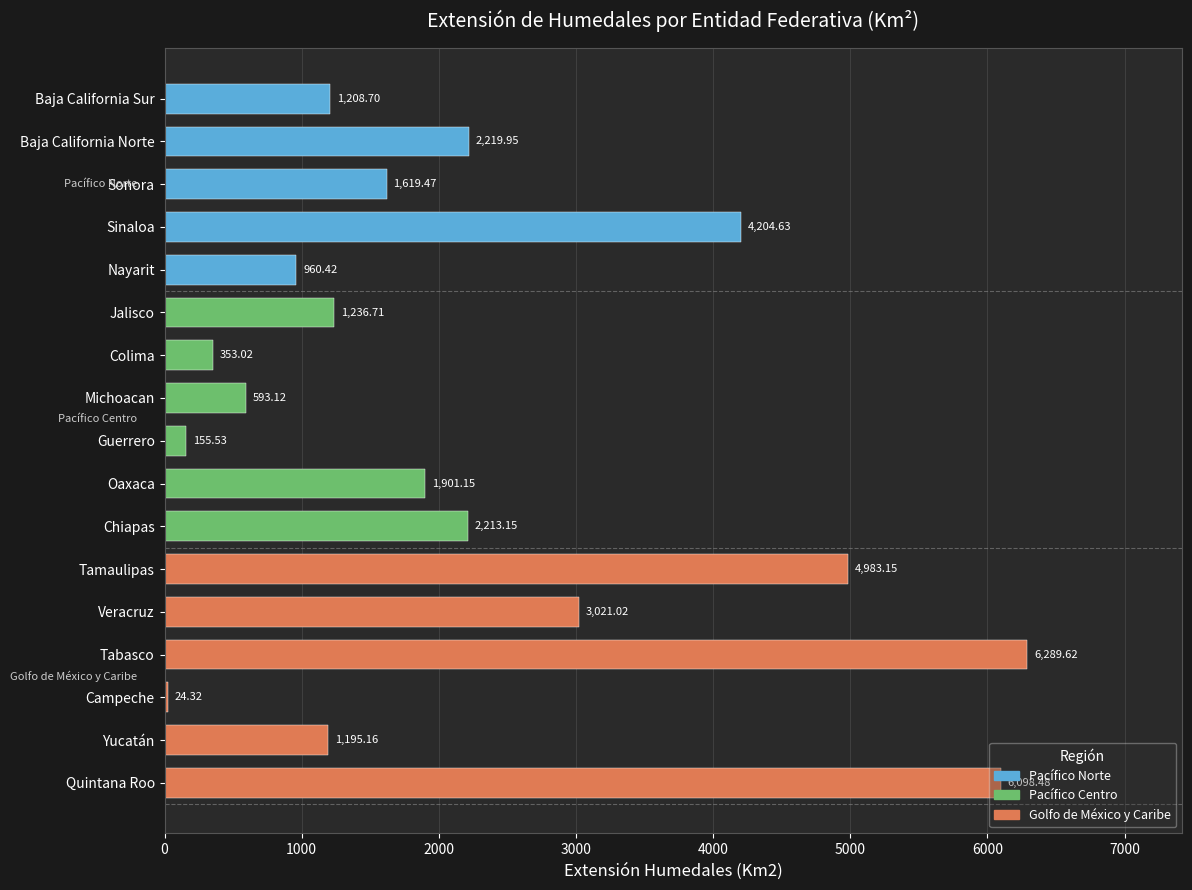

Are the bars horizontal?

Yes